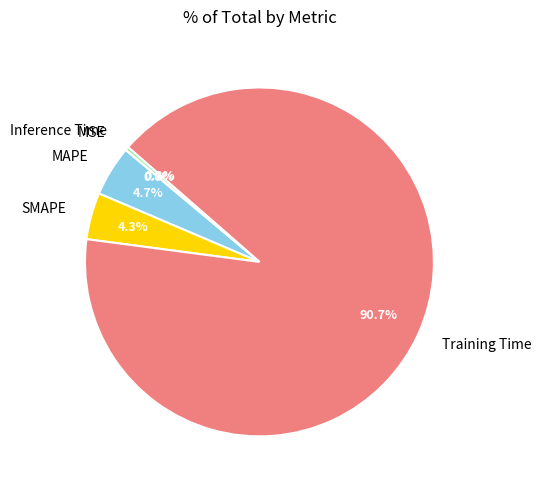

To the nearest percent, what is the difference between the Training Time and SMAPE slice percentages?

86%